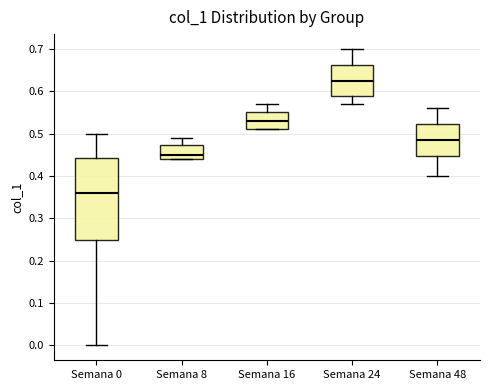

Reading left to right, transcribe this box plot: for each box, give where its median line is, the range the box spans, and where its two whiskers end, as read against the y-axis. The values are not printed on the chart, so give them approximately, as read against the axis.

Semana 0: median 0.36, box 0.25 to 0.44, whiskers 0.00 to 0.50
Semana 8: median 0.45, box 0.44 to 0.47, whiskers 0.44 to 0.49
Semana 16: median 0.53, box 0.51 to 0.55, whiskers 0.51 to 0.57
Semana 24: median 0.63, box 0.59 to 0.66, whiskers 0.57 to 0.70
Semana 48: median 0.49, box 0.45 to 0.52, whiskers 0.40 to 0.56